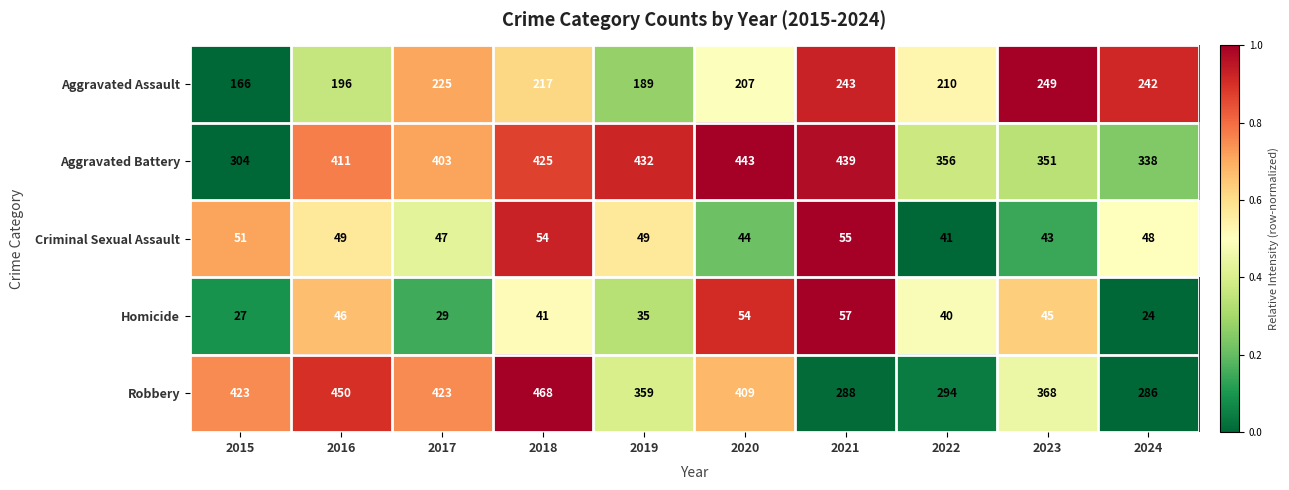

Rank the series at 2016 from lowest to highest value.

Homicide, Criminal Sexual Assault, Aggravated Assault, Aggravated Battery, Robbery